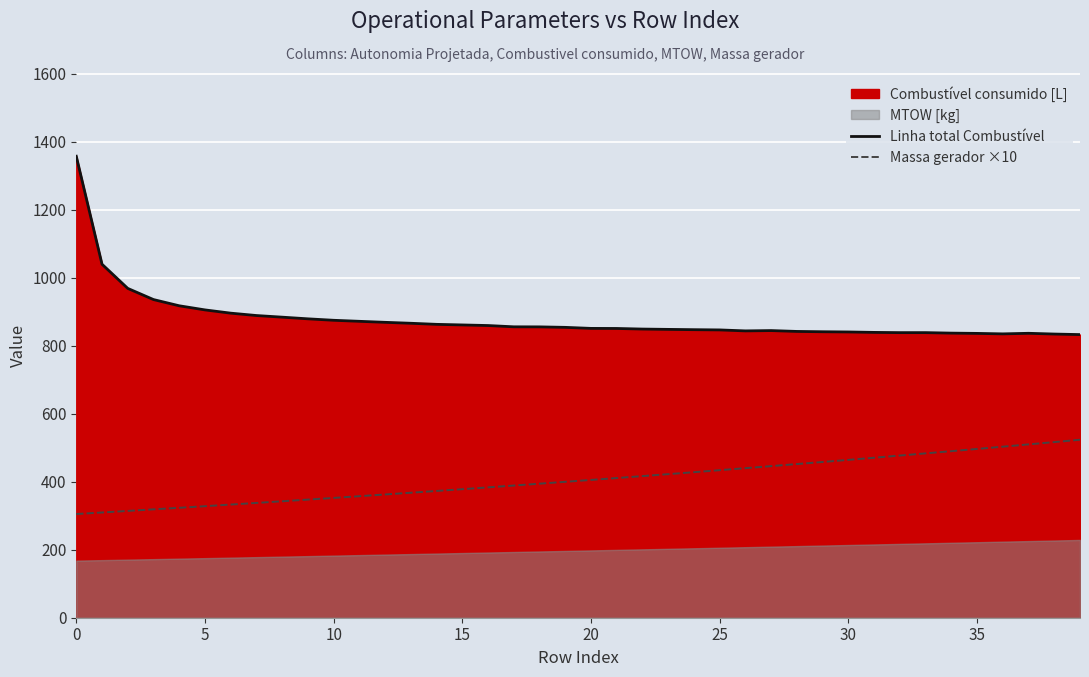

Which series has the largest range (max minus min)?

Linha total Combustível